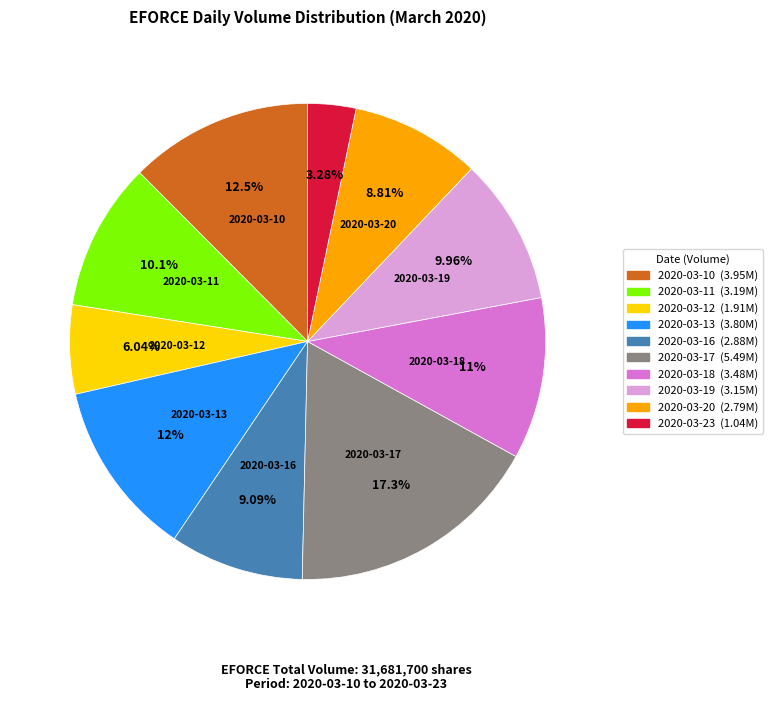

How many segments does this pie chart have?

10